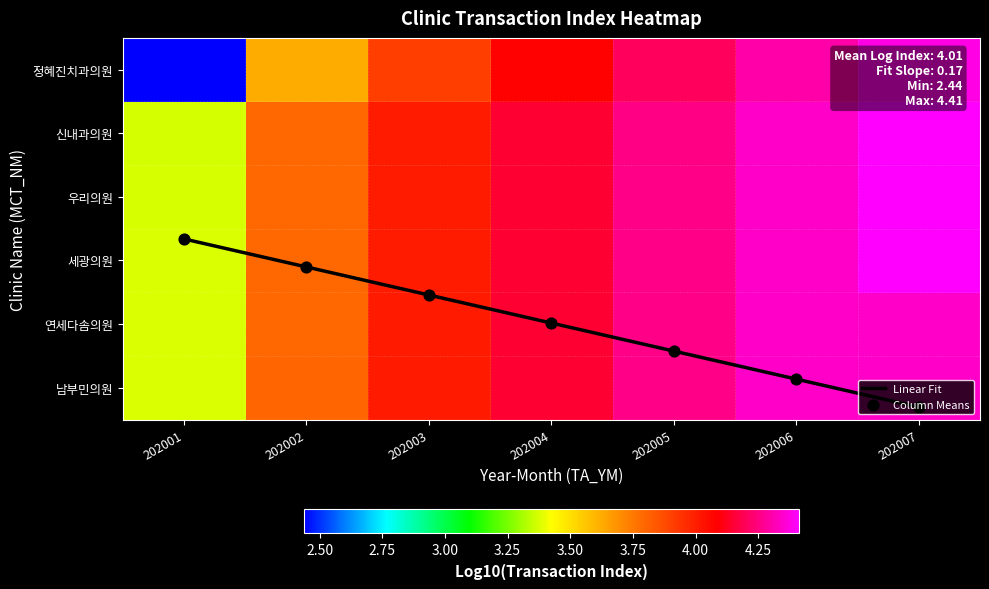

The 정혜진치과의원 series shows 5.6 at 202004. True or false?

False